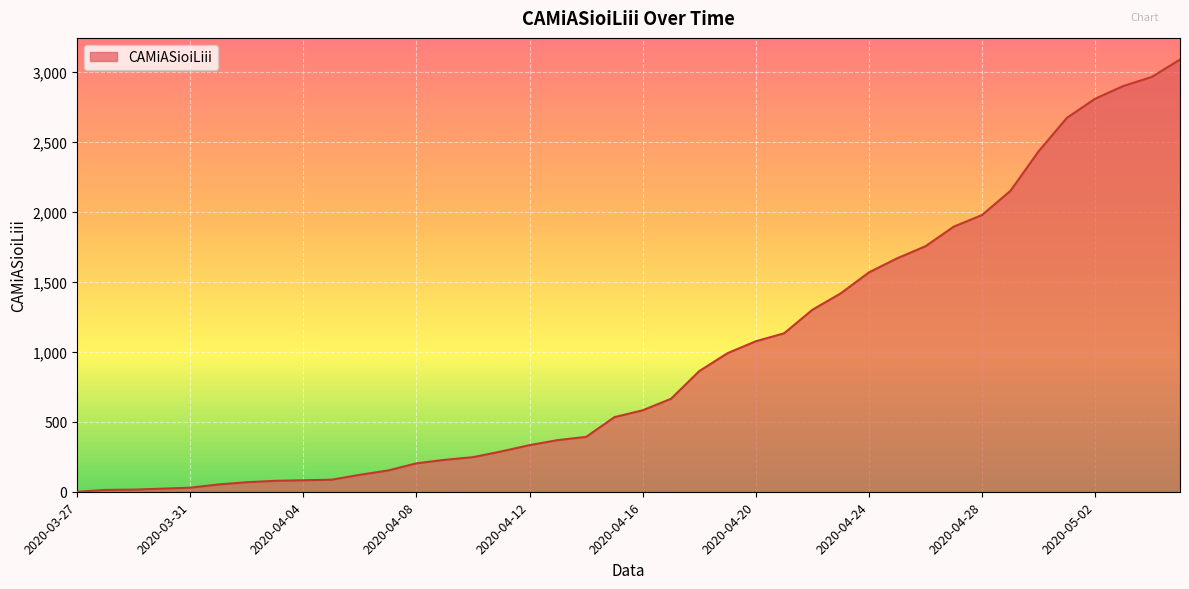

What is the greatest value displayed?

3088